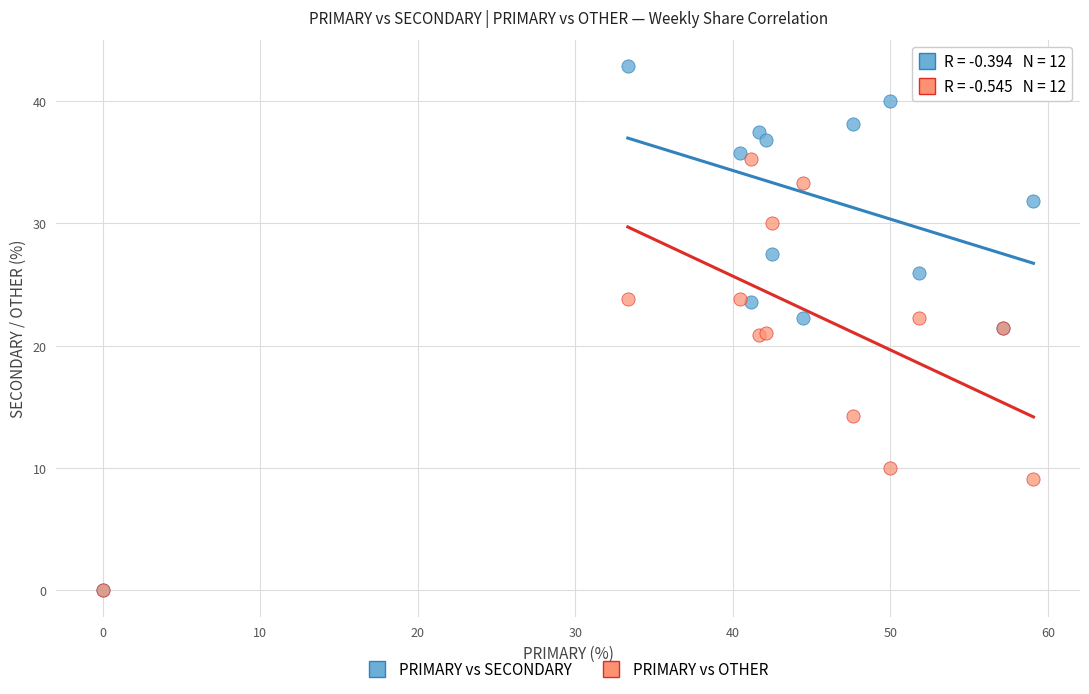

In the PRIMARY vs OTHER series, what Y value is closest to 17?

14.3